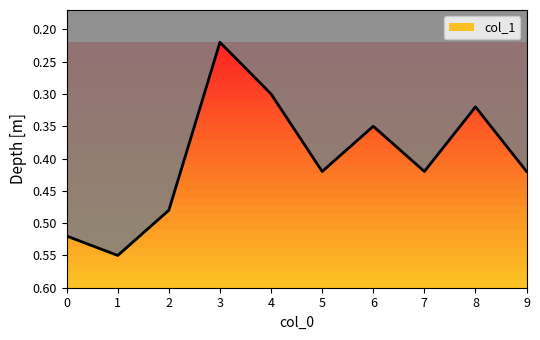

The value at 9 is 0.4. True or false?

True